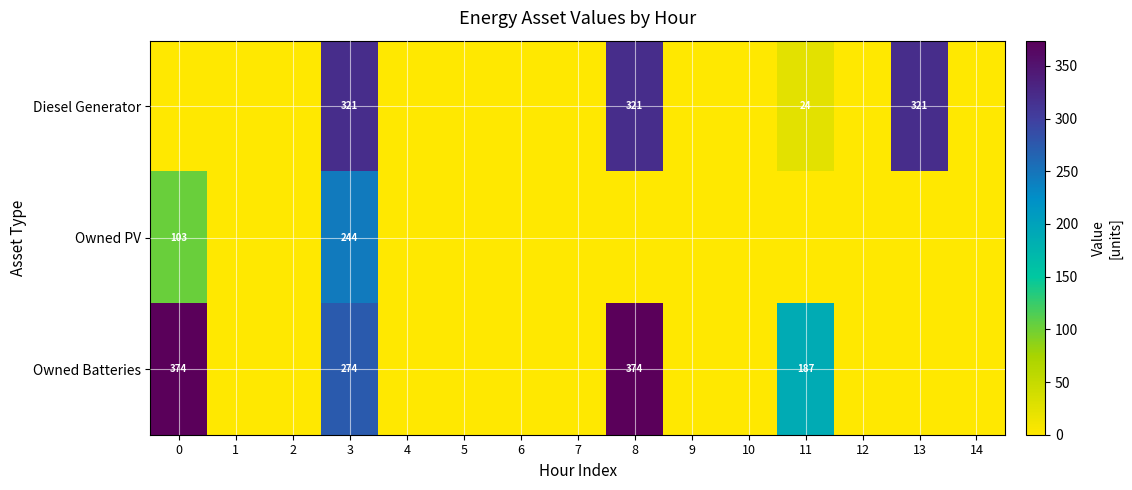

The Owned Batteries series shows 161 at 3. True or false?

False